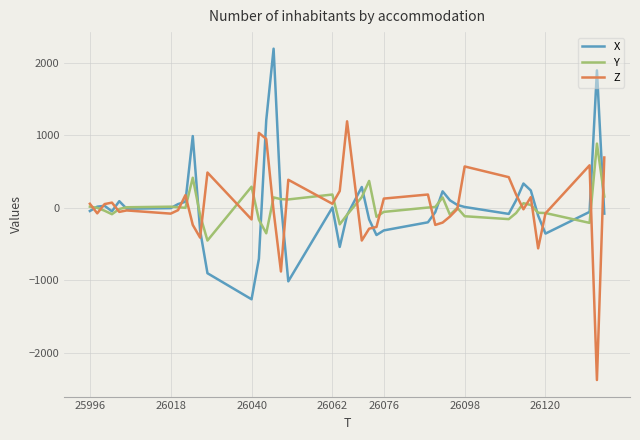

What is the minimum value shown in the chart?

-2380